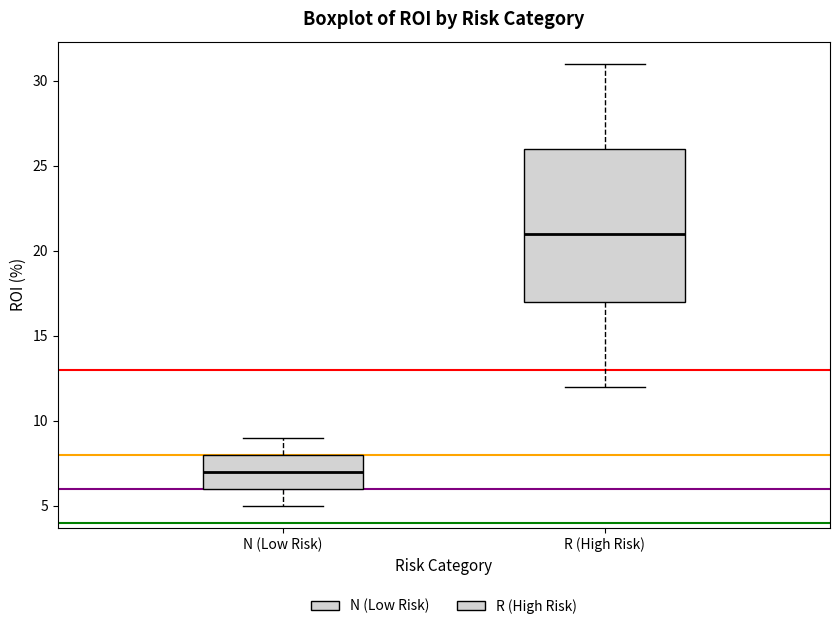

Where does the median line of the box for N (Low Risk) sit on the y-axis? The values are not printed on the chart, so give them approximately, as read against the axis.

7